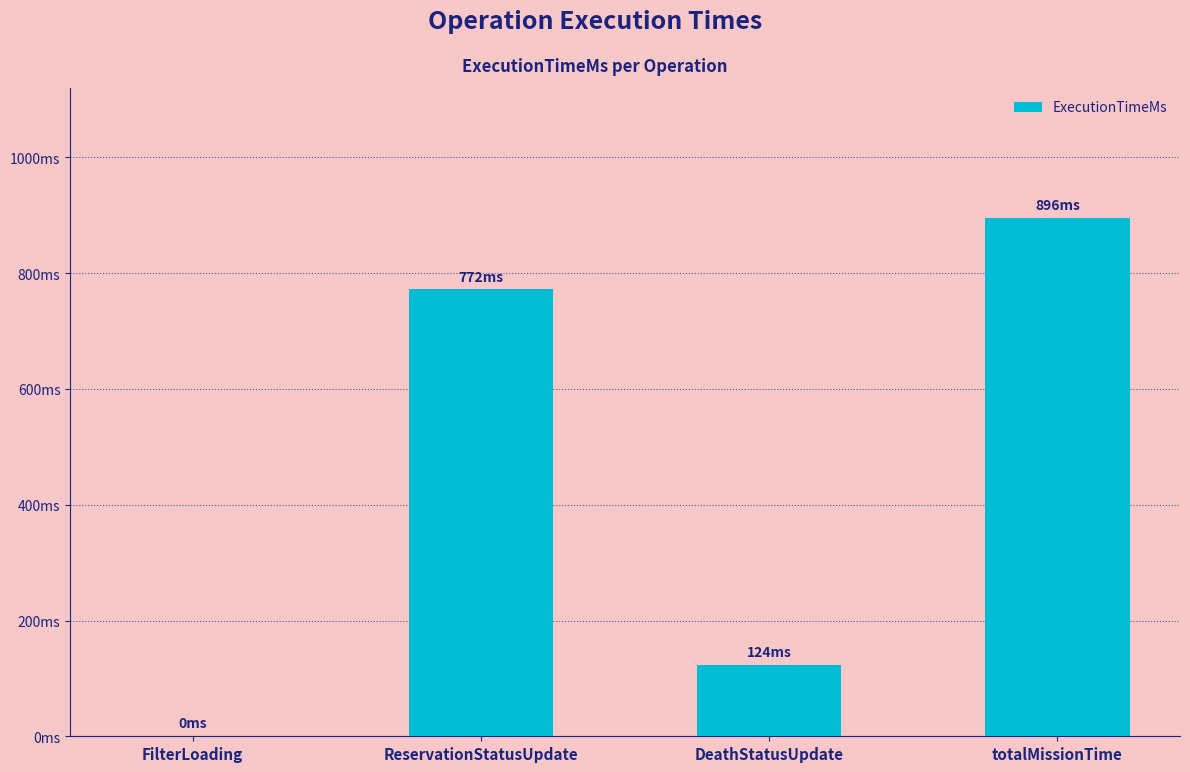

Are the bars horizontal?

No